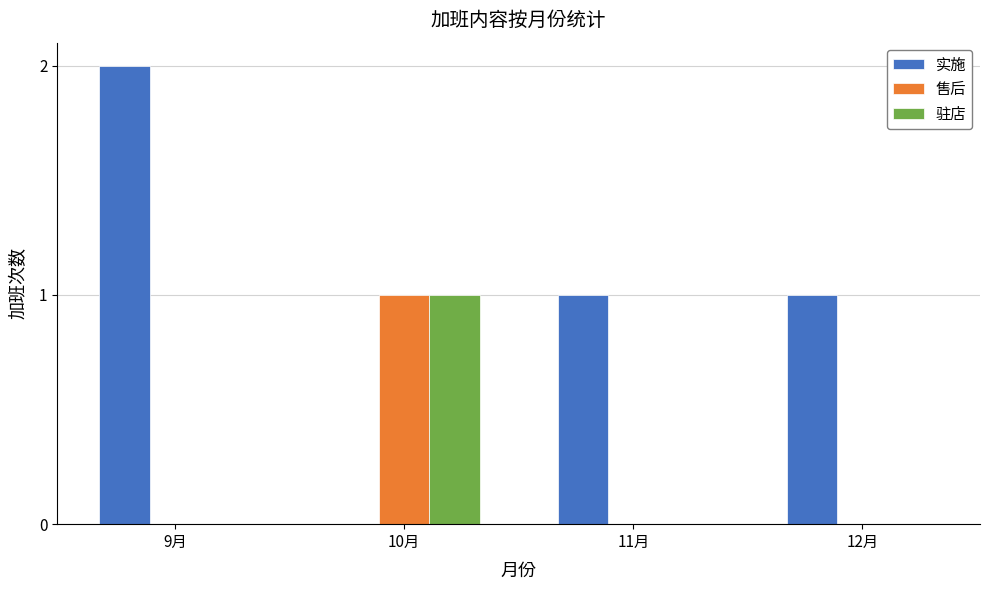

What is the highest value of the 实施 series?

2